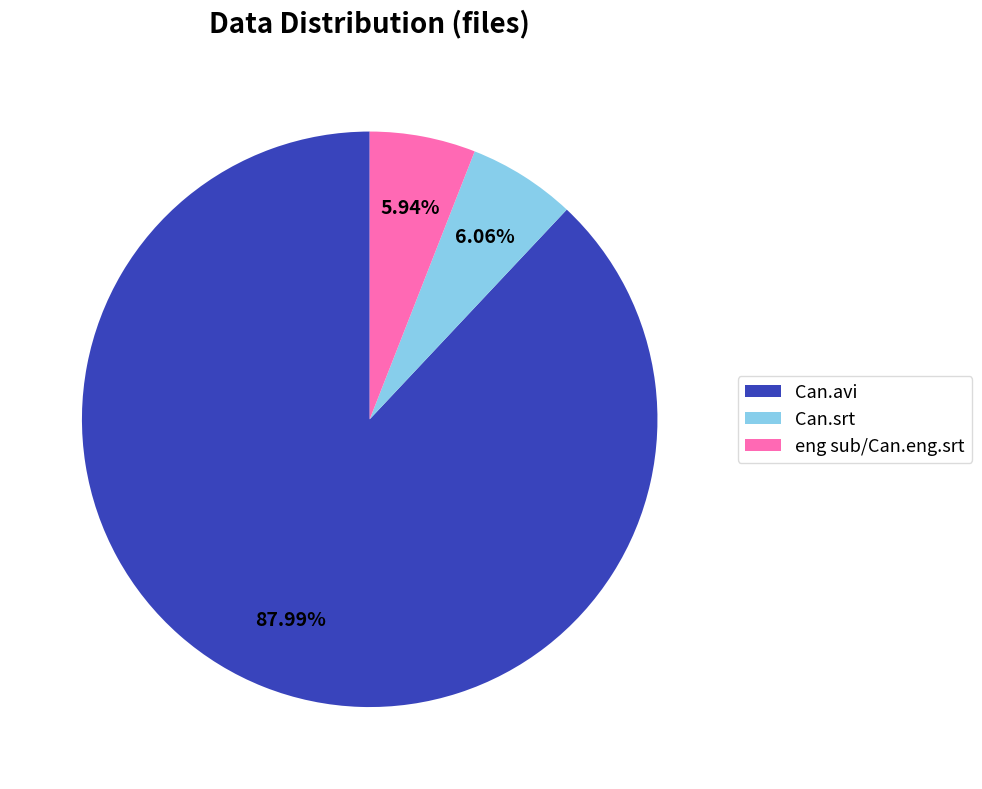

To the nearest percent, what is the average slice percentage?

33%